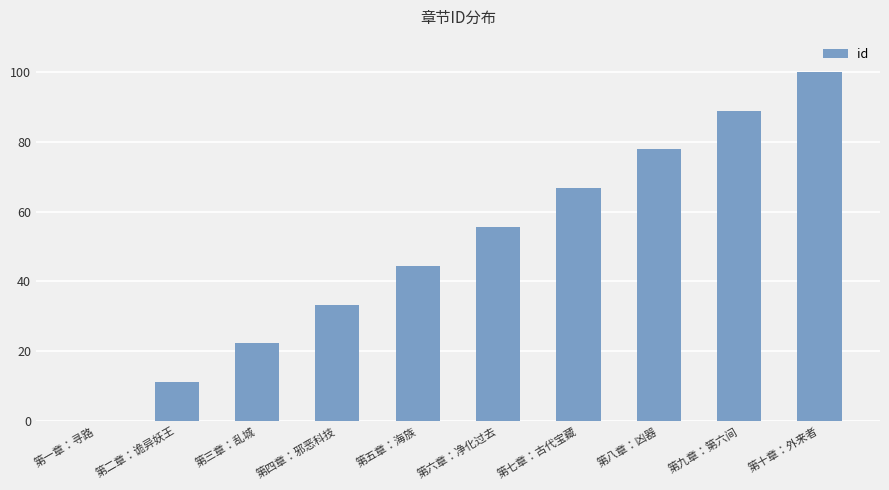

What is the sum of all values?

500.0